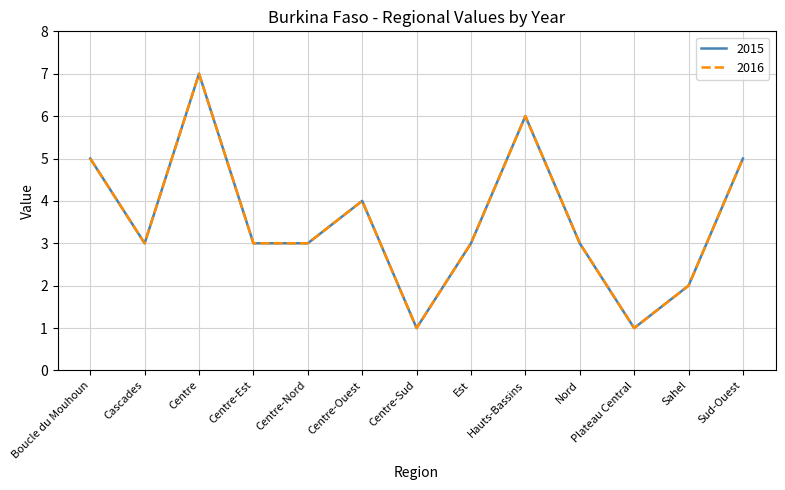

True or false: 2016 has a value of 3 at Centre-Nord.

True